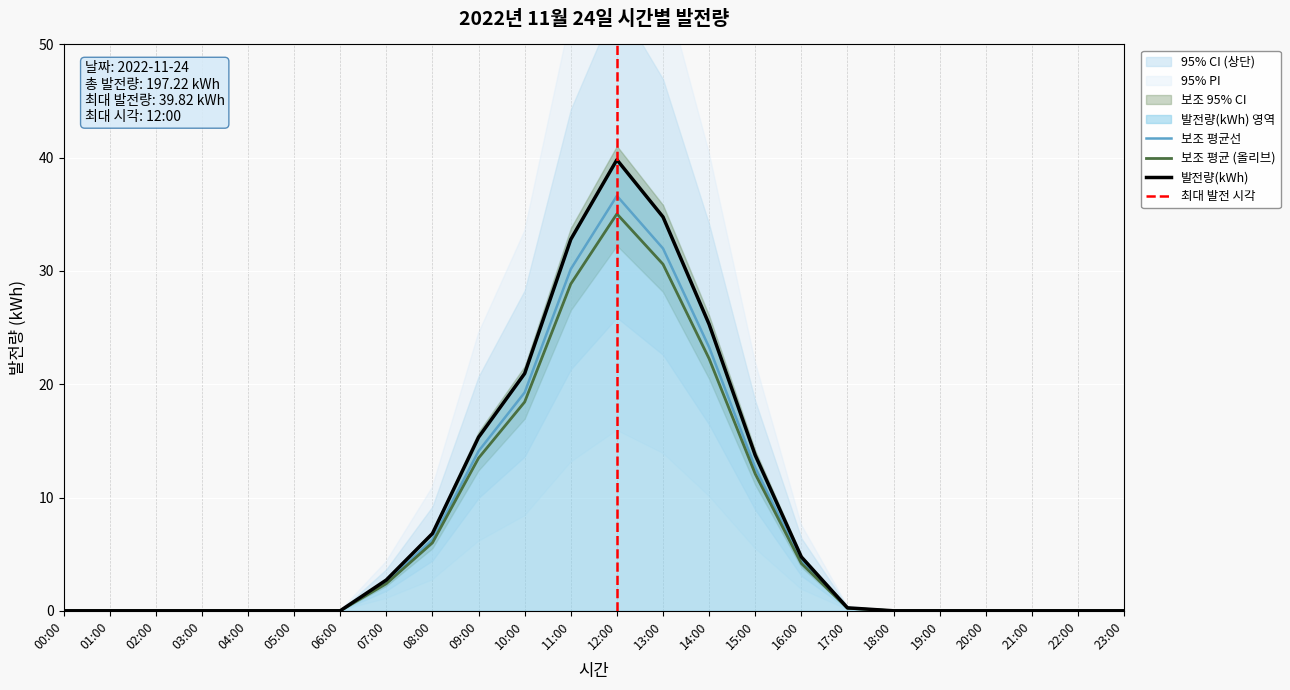

Which label corresponds to the smallest value in the chart?

00:00